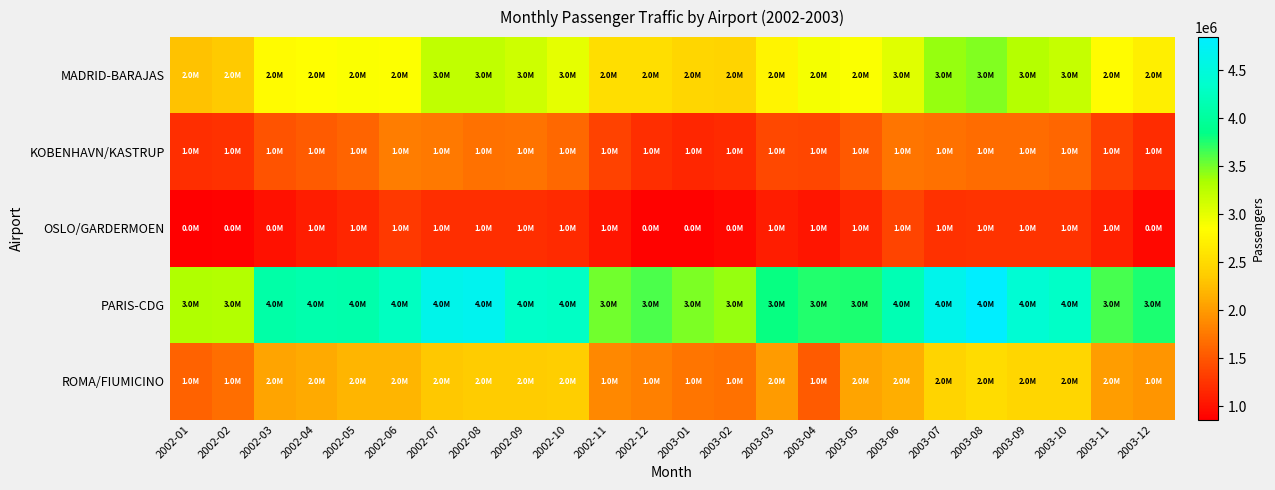

Which series has the widest spread of values?

PARIS-CDG